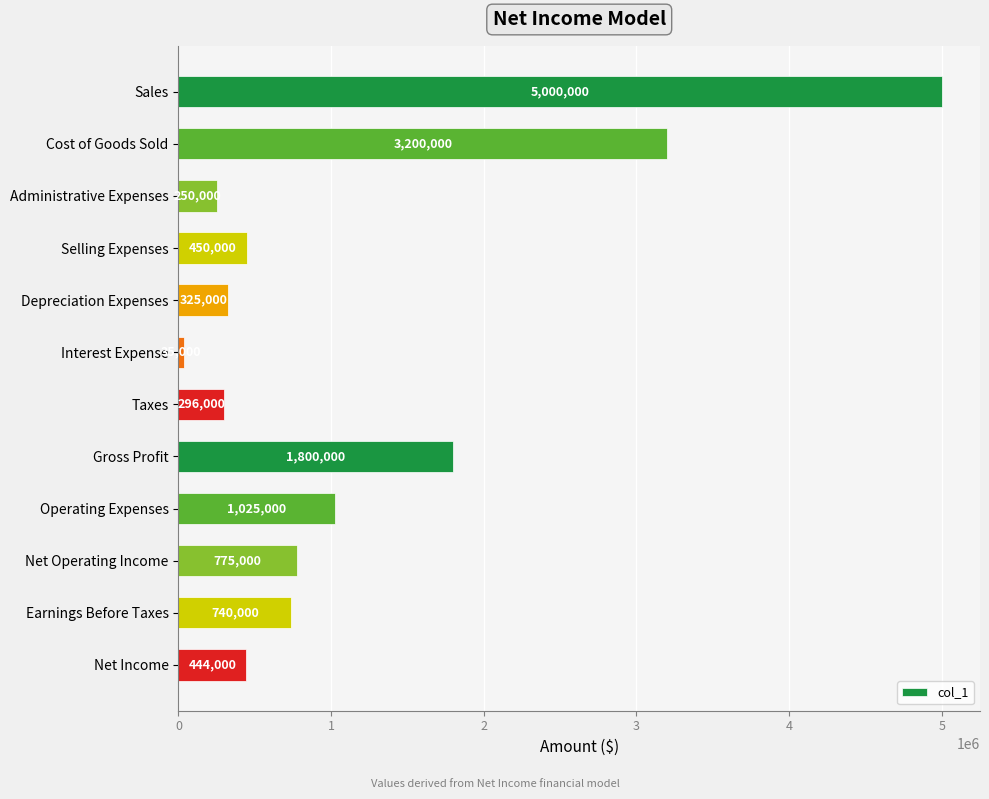

Reading top to bottom, transcribe all the data shown in this chart.

Sales=5000000	Cost of Goods Sold=3200000	Administrative Expenses=250000	Selling Expenses=450000	Depreciation Expenses=325000	Interest Expense=35000	Taxes=296000	Gross Profit=1800000	Operating Expenses=1025000	Net Operating Income=775000	Earnings Before Taxes=740000	Net Income=444000